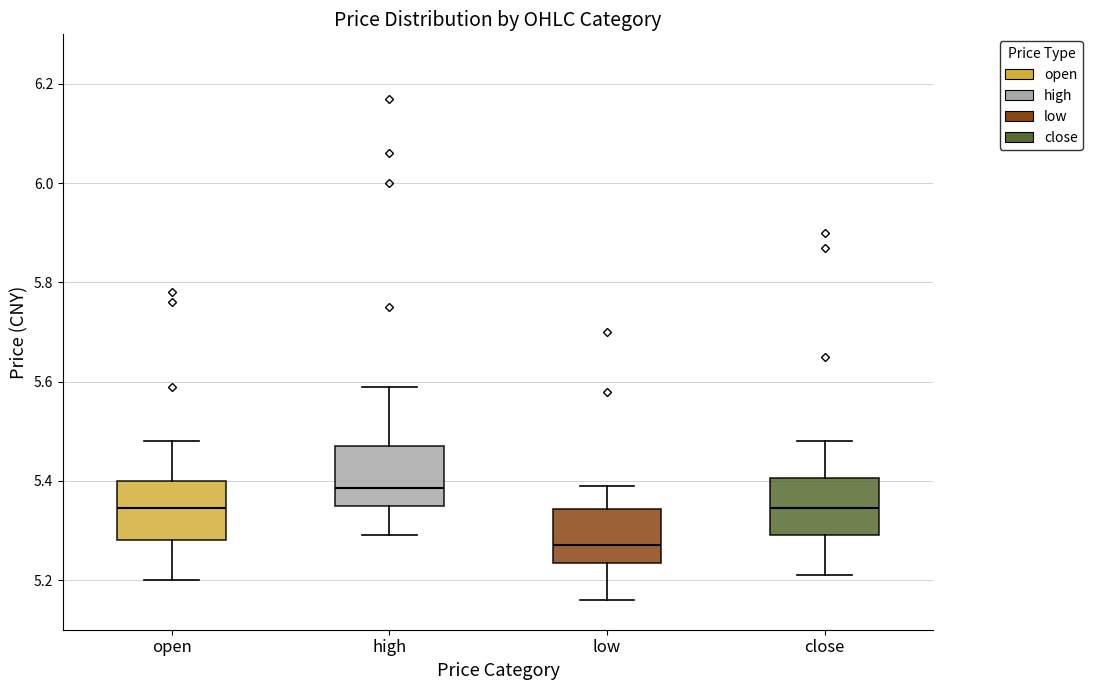

Which box has the lowest median line?

low